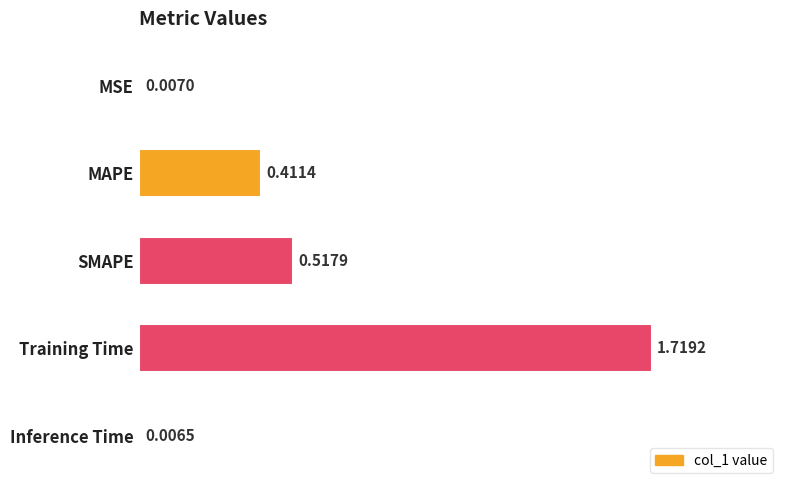

How many bars are there in total?

5